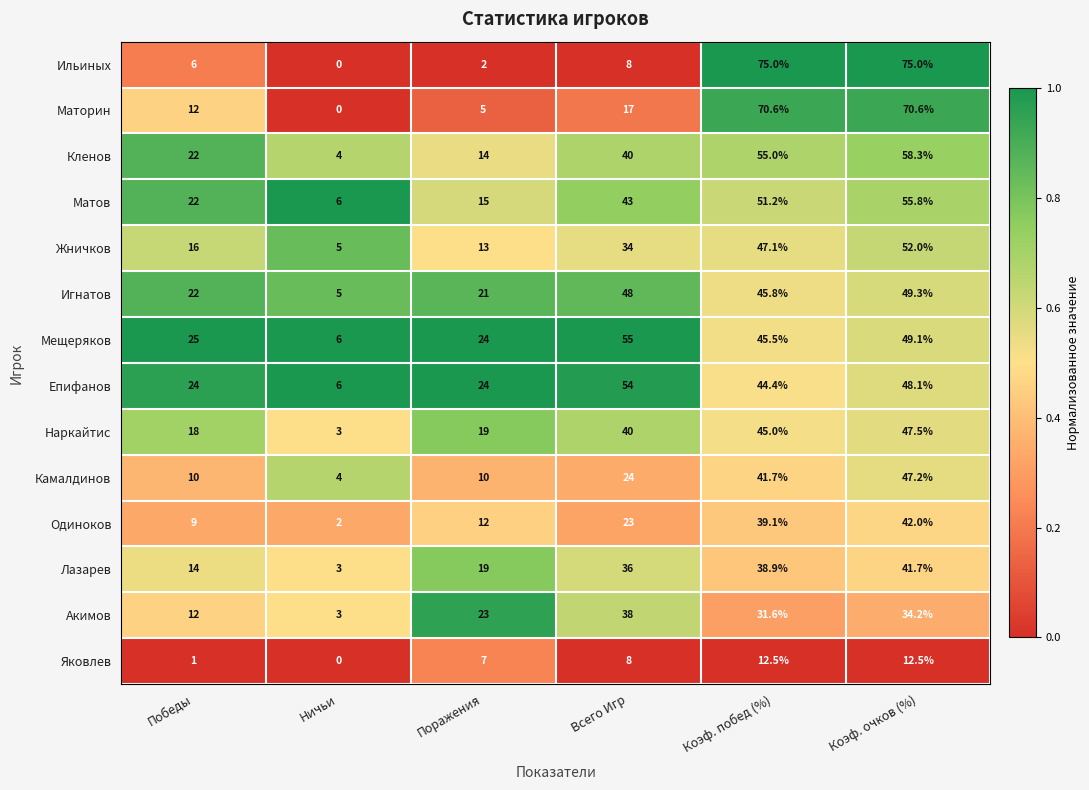

Where is Игнатов nearest to the value 27?

Победы